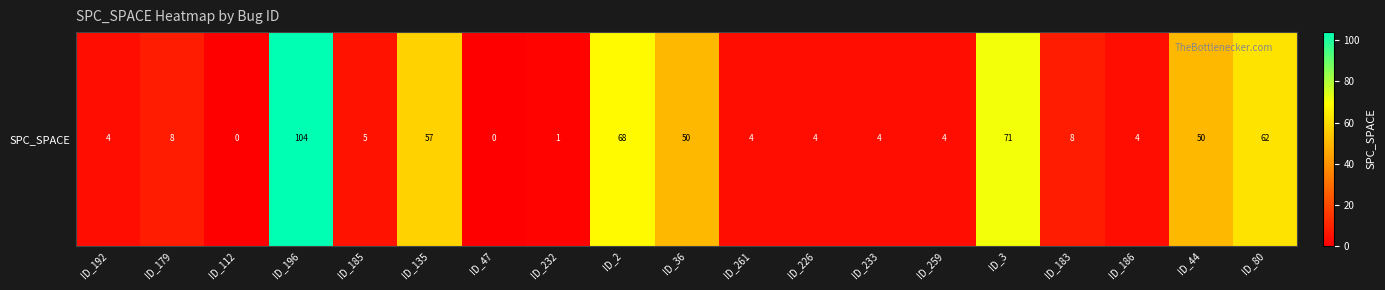

Rank the categories by value from lowest to highest.

ID_112, ID_47, ID_232, ID_192, ID_261, ID_226, ID_233, ID_259, ID_186, ID_185, ID_179, ID_183, ID_36, ID_44, ID_135, ID_80, ID_2, ID_3, ID_196